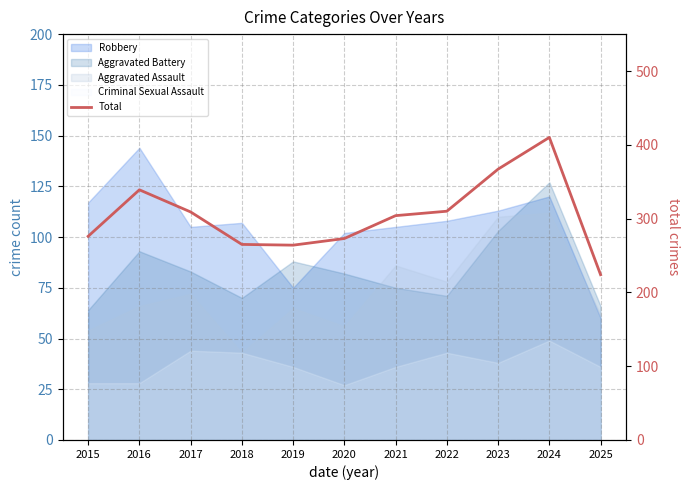

List the labels in order of value, largest first.

2024, 2023, 2016, 2022, 2017, 2021, 2015, 2020, 2018, 2019, 2025